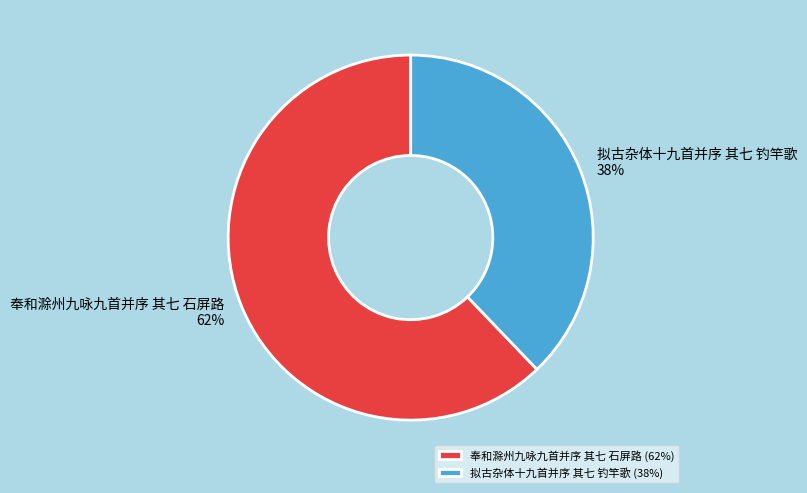

Is the sum of 拟古杂体十九首并序 其七 钓竿歌 and 奉和滁州九咏九首并序 其七 石屏路 greater than half?

Yes